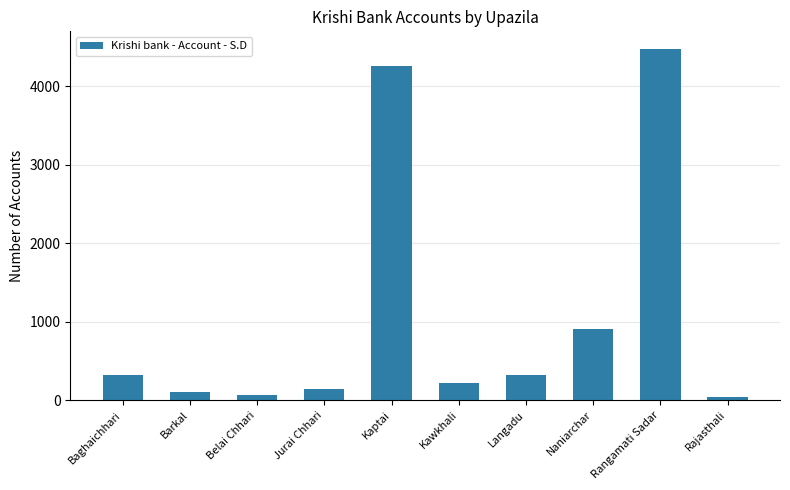

What is the minimum value shown in the chart?

40